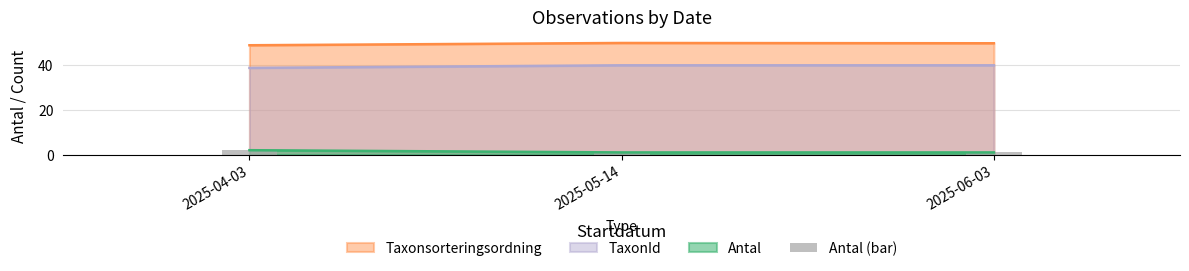

Are the bars grouped side by side (vs. stacked)?

No